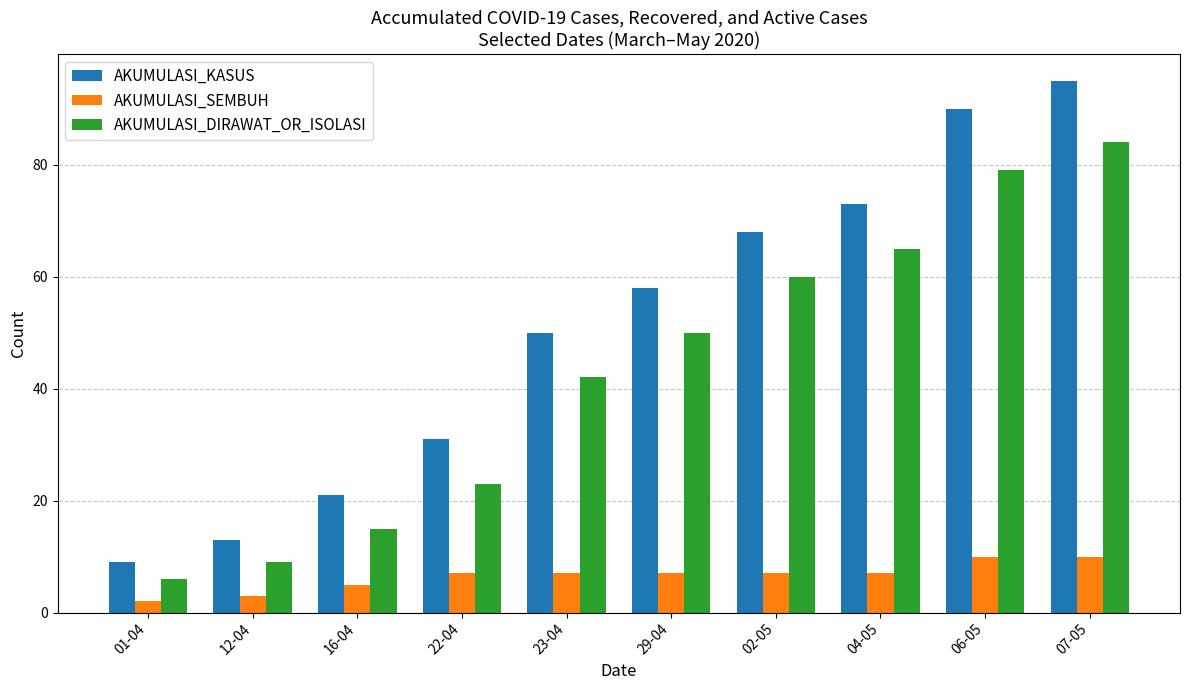

At which category is the sum across all series the highest?

07-05